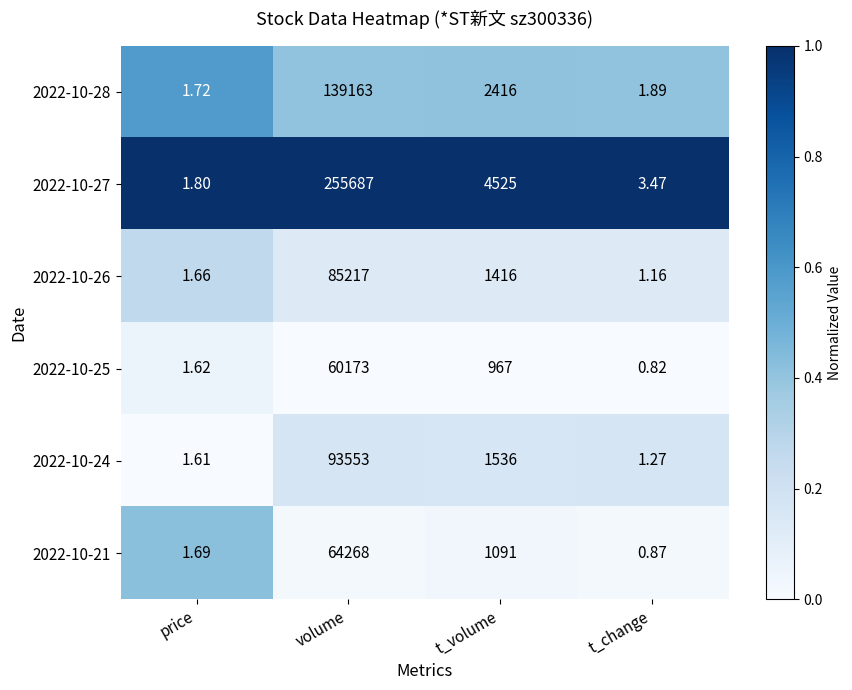

How many data points does each series have?

4